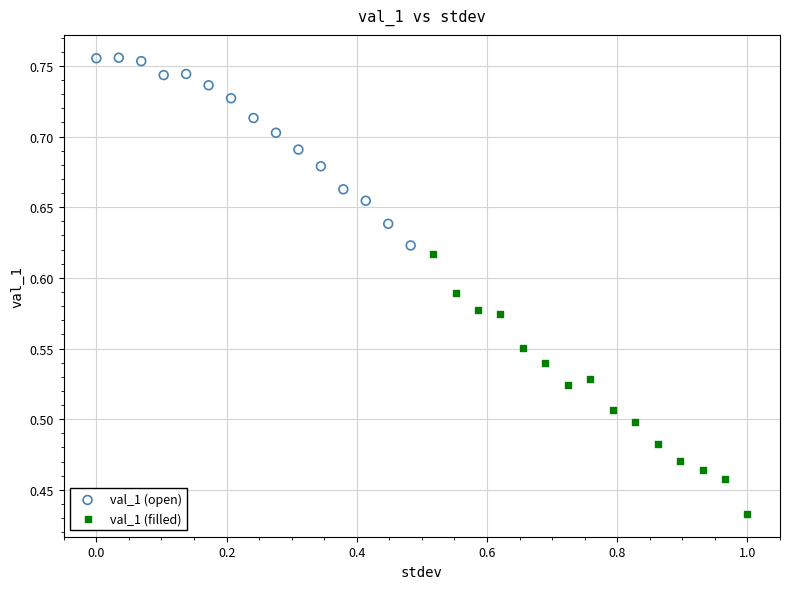

What are all the series names shown in the legend?

val_1 (open), val_1 (filled)